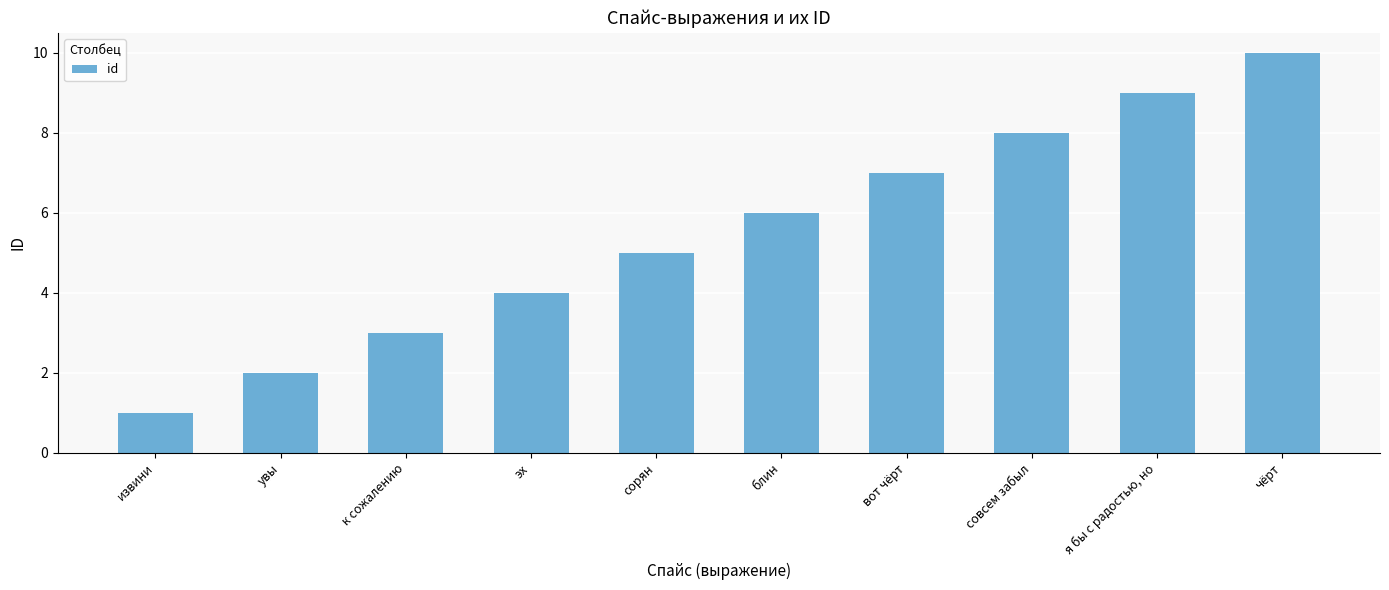

How many bars are there in total?

10